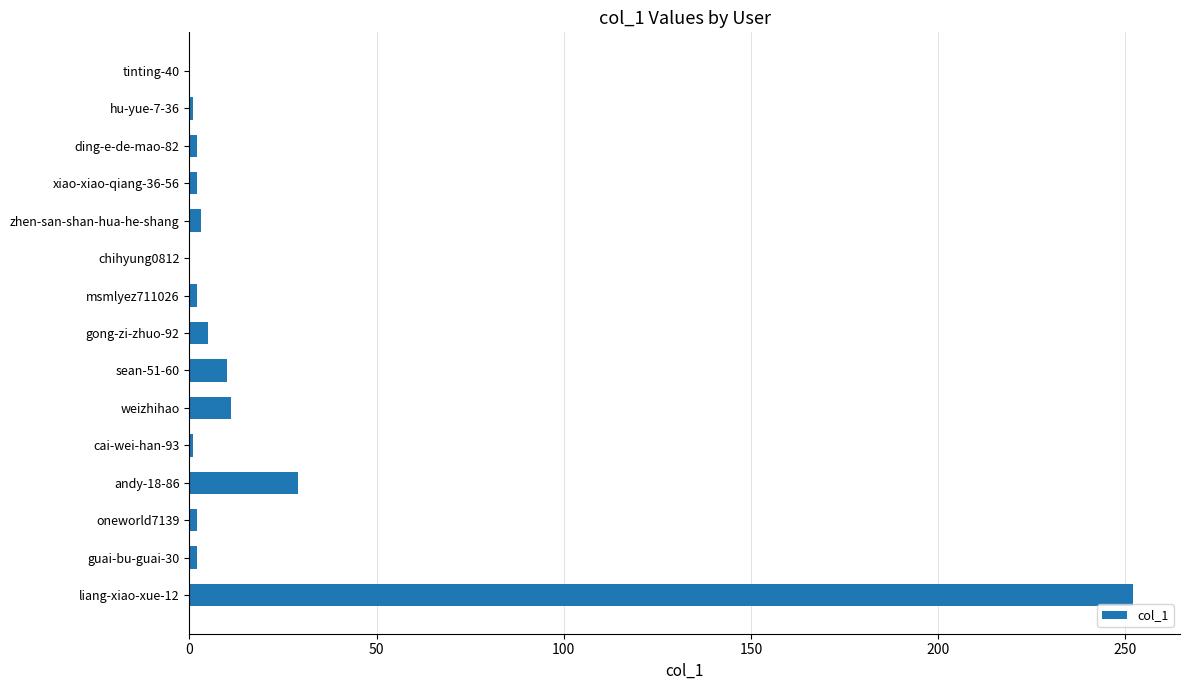

What is the maximum value shown in the chart?

252